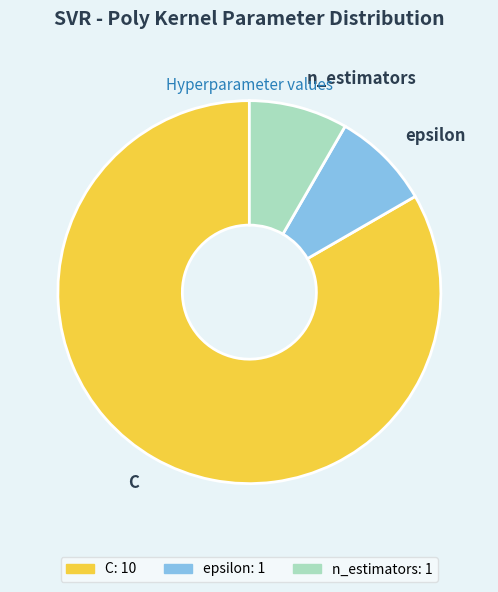

What is the largest slice in the pie chart?

C